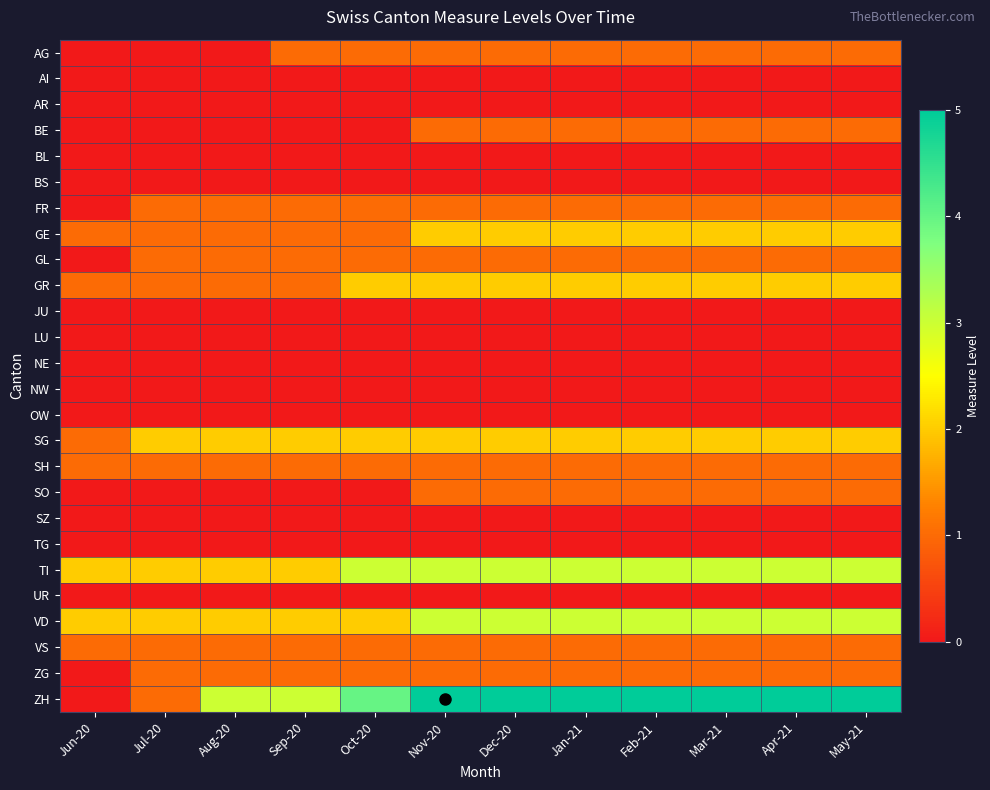

At which category does the chart reach its peak across all series?

Nov-20